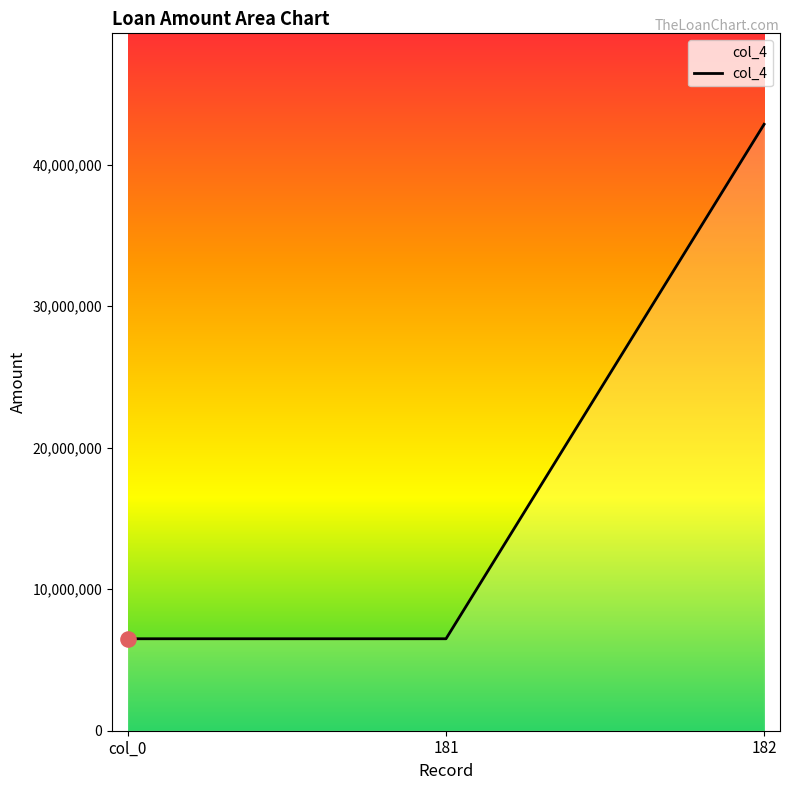

Approximately how many times larger is the value at 182 compared to 181?

6.6